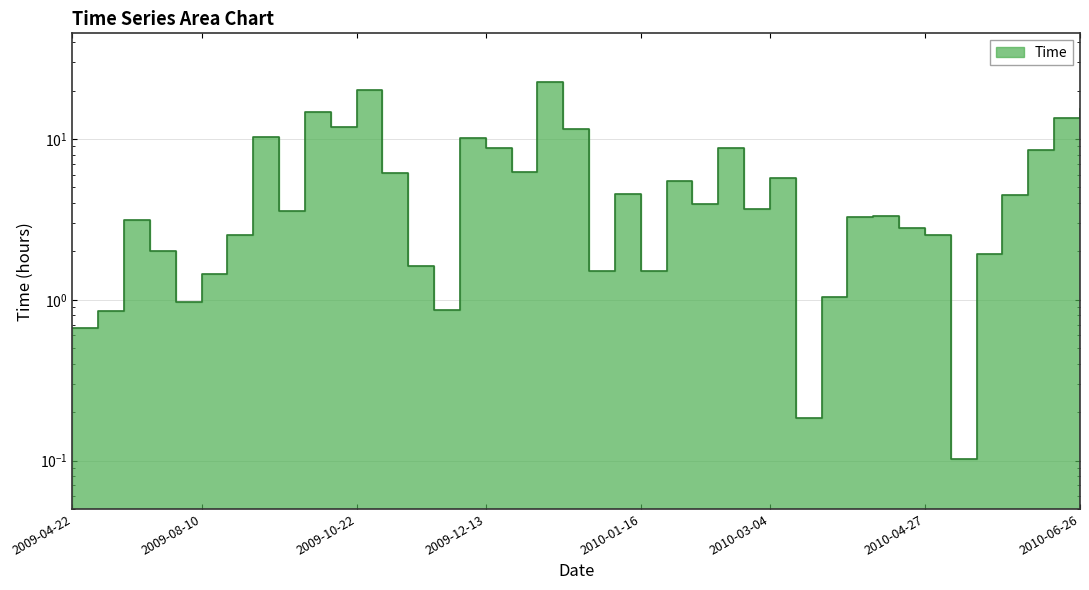

Does the chart display data point markers on the line(s)?

No